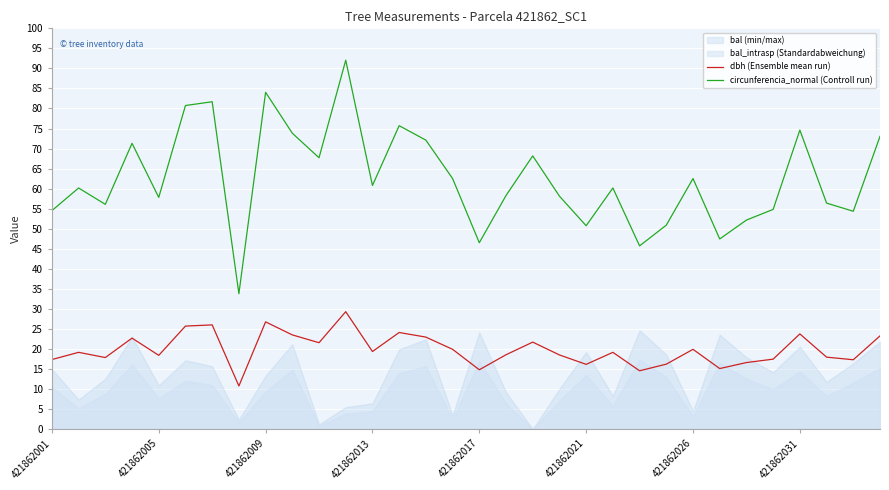

How many values in the dbh (Ensemble mean run) series are below 19?

15